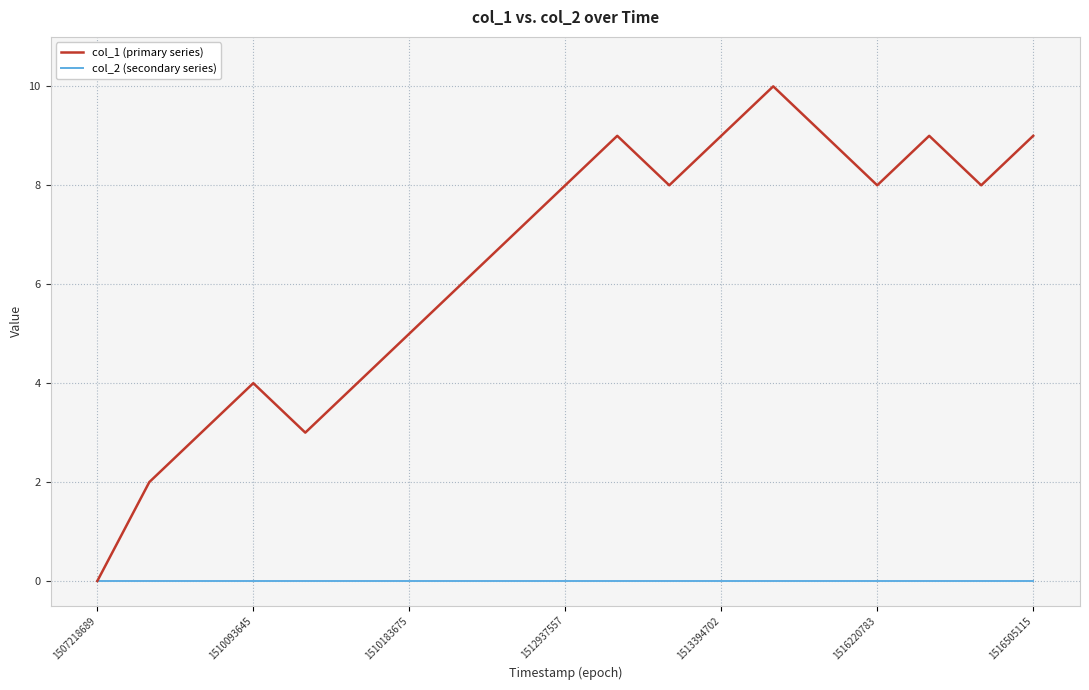

Which series has the largest range (max minus min)?

col_1 (primary series)